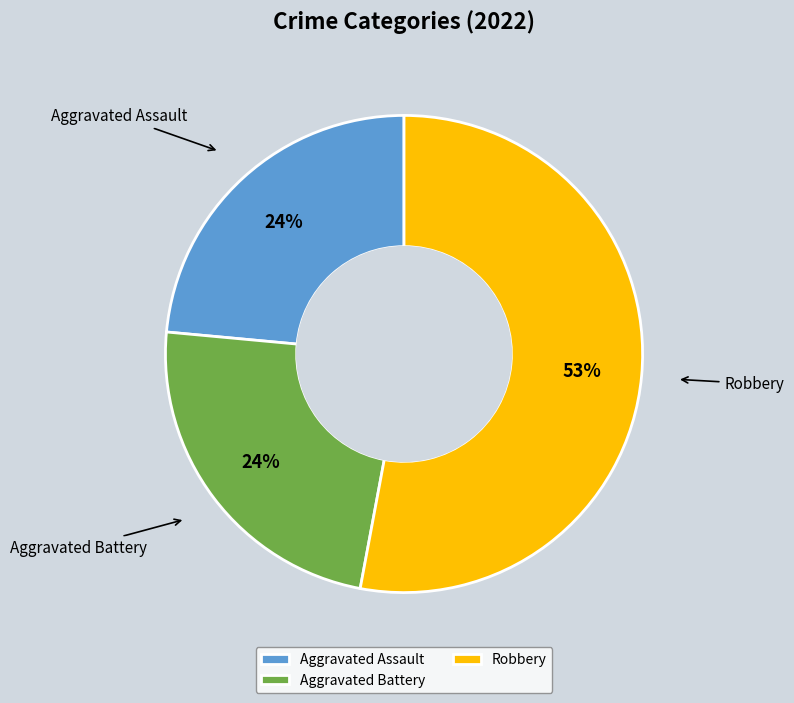

Combined, do Aggravated Assault and Robbery account for over 50%?

Yes